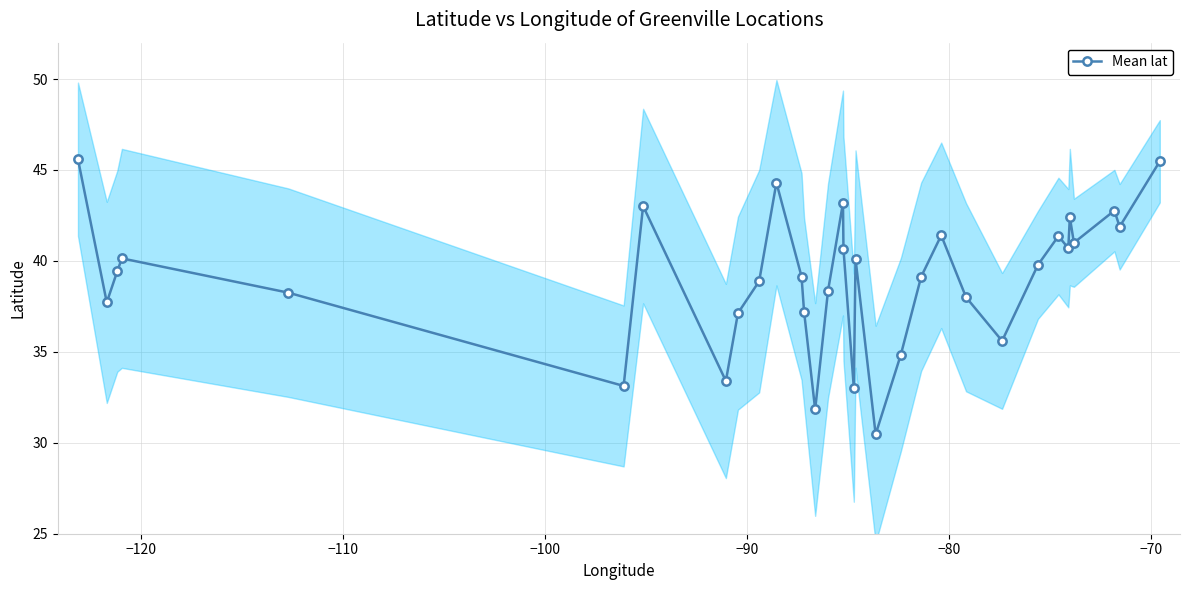

How many interior local peaks does the Mean lat series have?

9